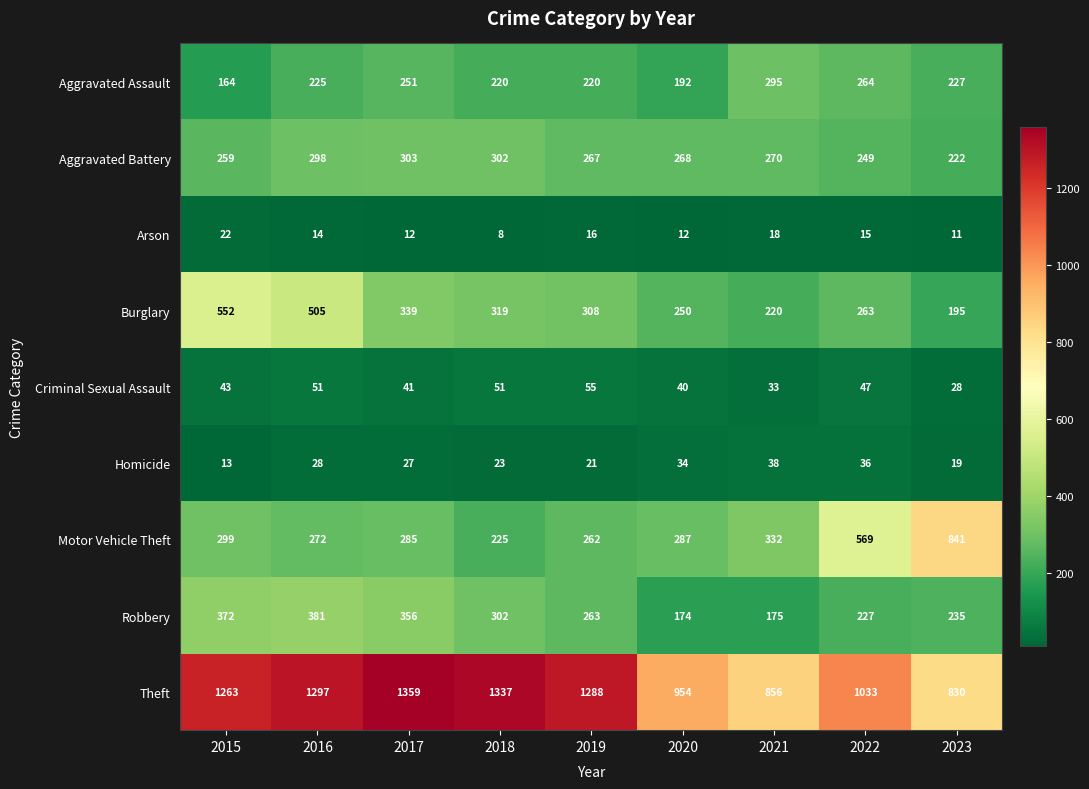

How many values in the Aggravated Battery series are below 268?

4